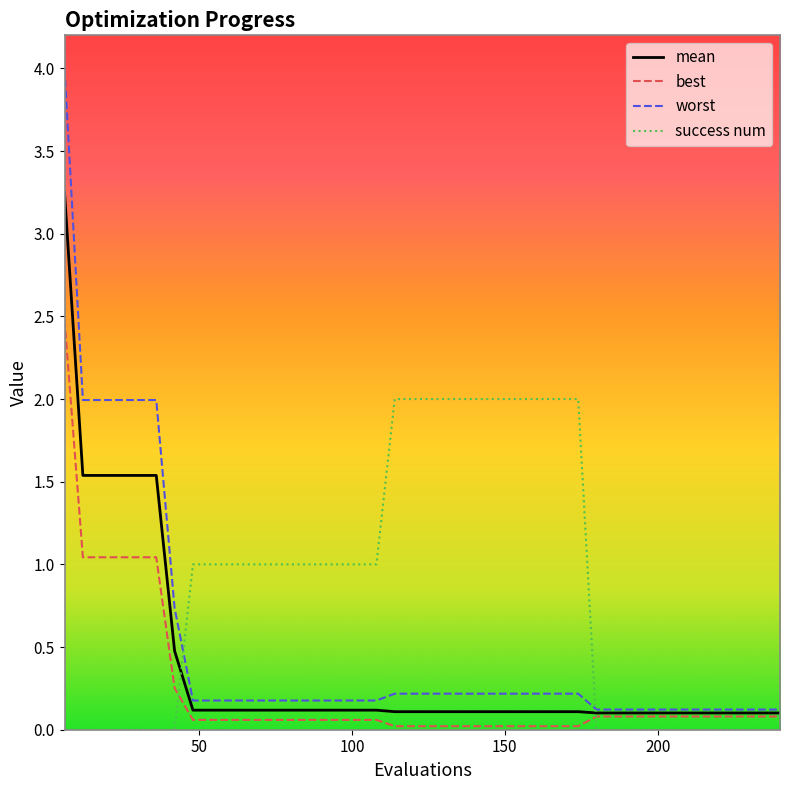

True or false: success num and best cross at least once.

True